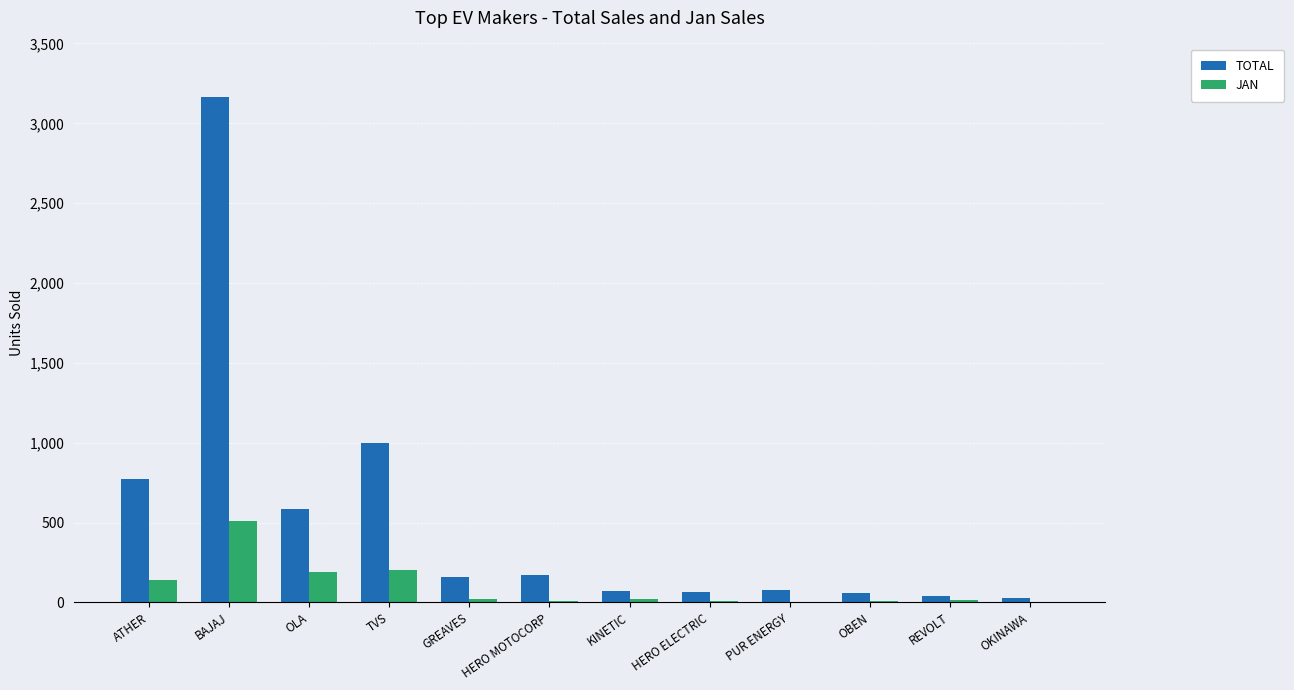

What is the sum of all TOTAL values?

6199